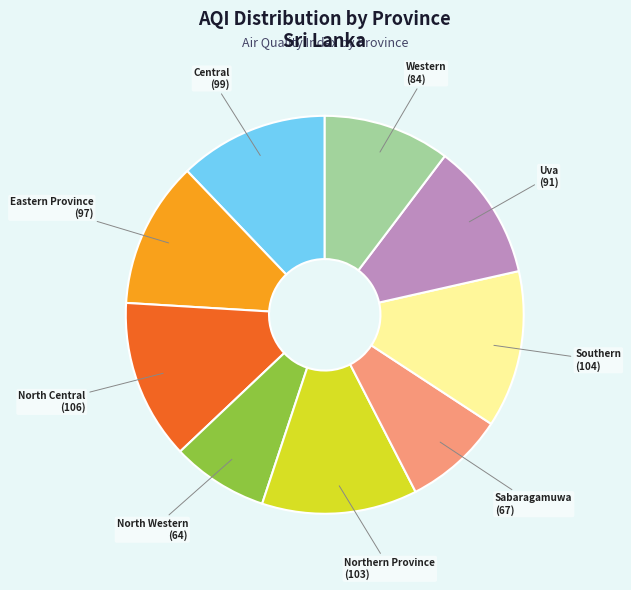

Do Western and North Western together represent more than half of the pie?

No